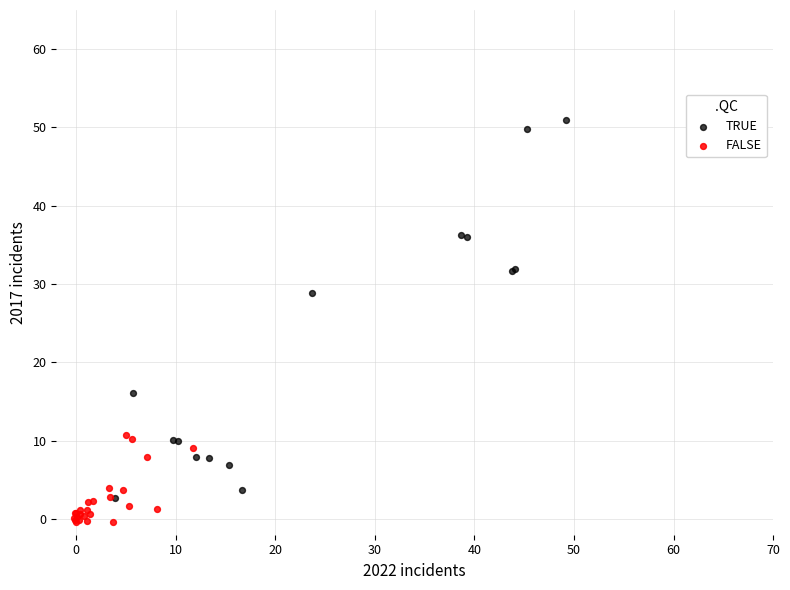

Which series reaches the maximum Y coordinate?

TRUE